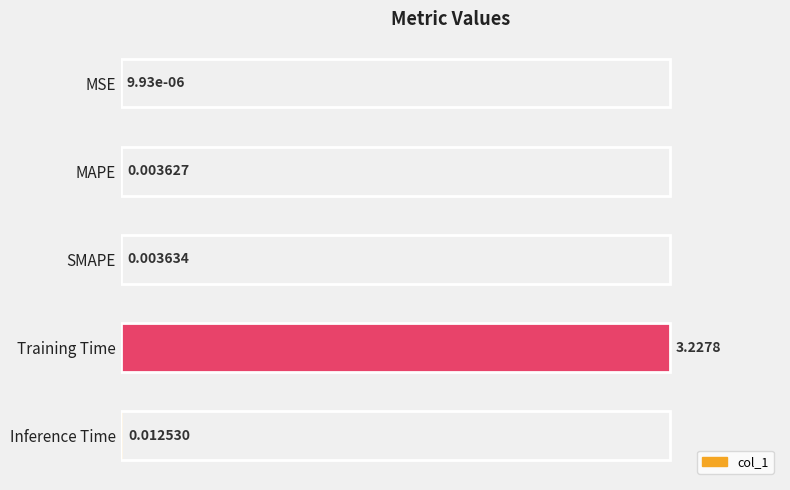

Which category has the highest value across all series?

Training Time